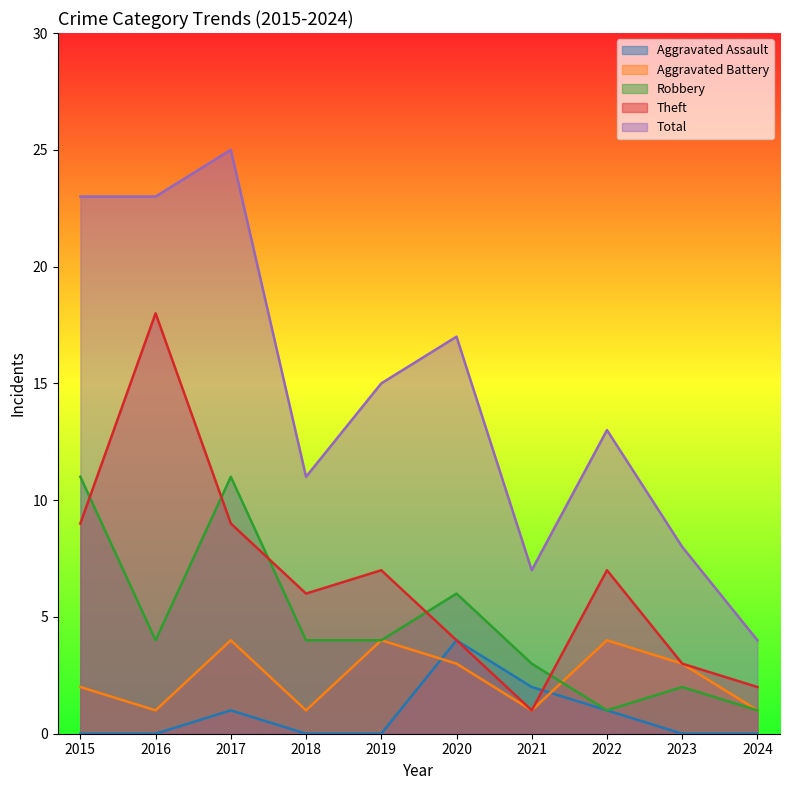

Does the chart display data point markers on the line(s)?

No